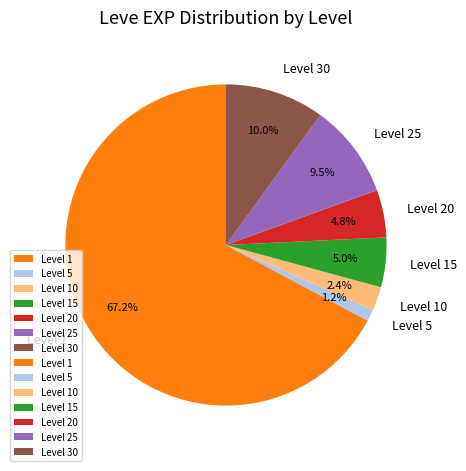

Is there any slice that represents more than half of the pie?

Yes